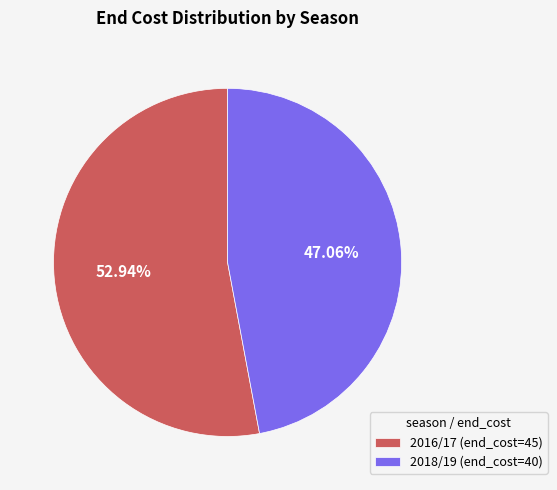

Which category has the biggest portion of the pie?

2016/17 (end_cost=45)